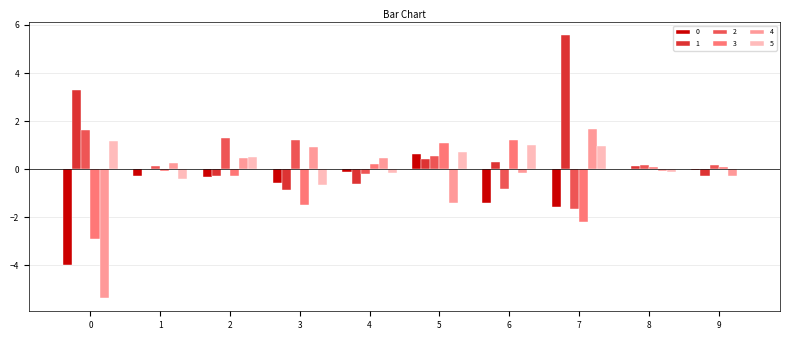

What is the approximate value of 3 at 5?

1.1